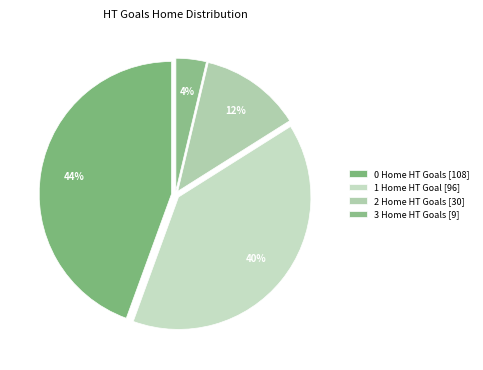

How many segments does this pie chart have?

4